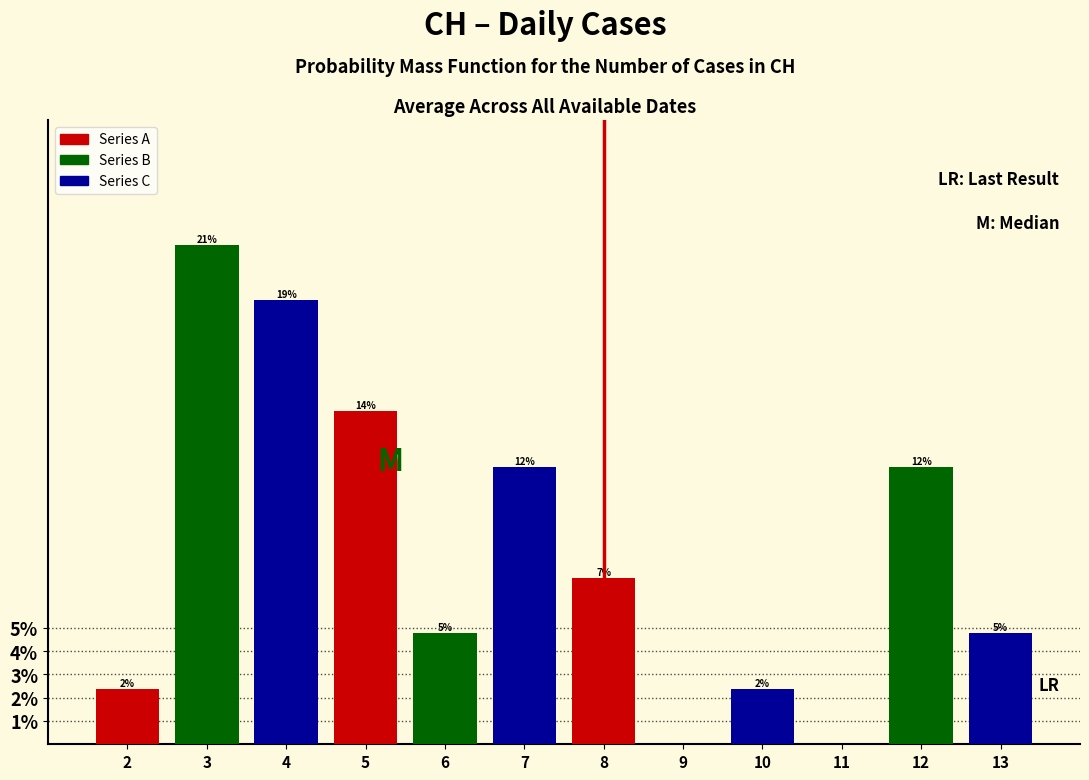

Are the bars horizontal?

No